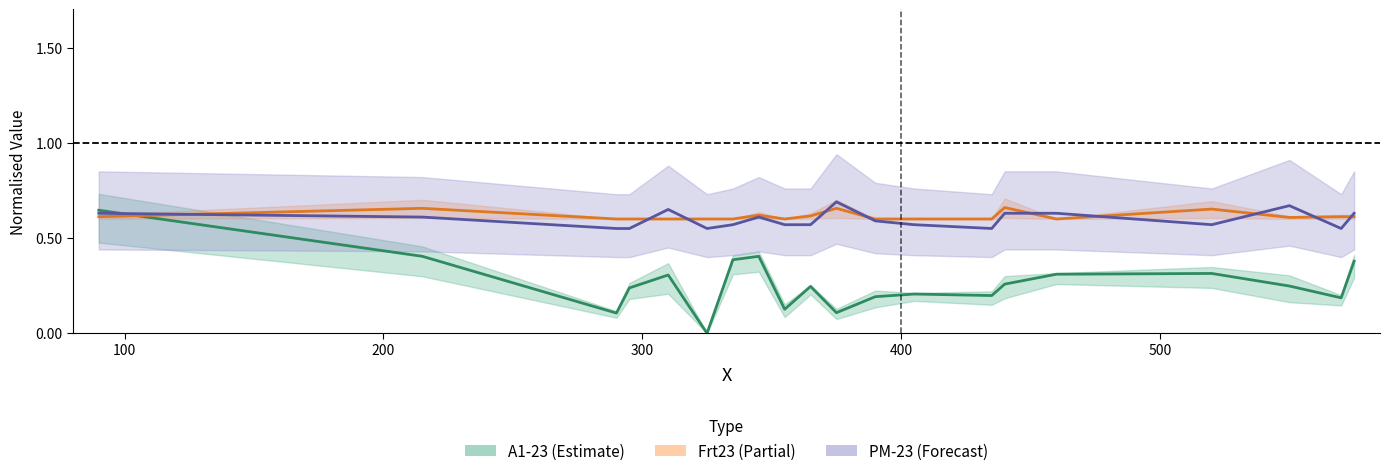

What is the sum of all PM-23 center values?

11.9